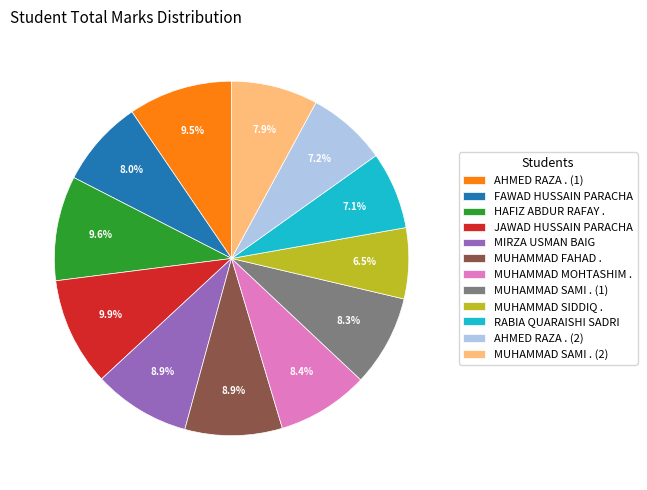

Which category has the smallest portion of the pie?

MUHAMMAD SIDDIQ .